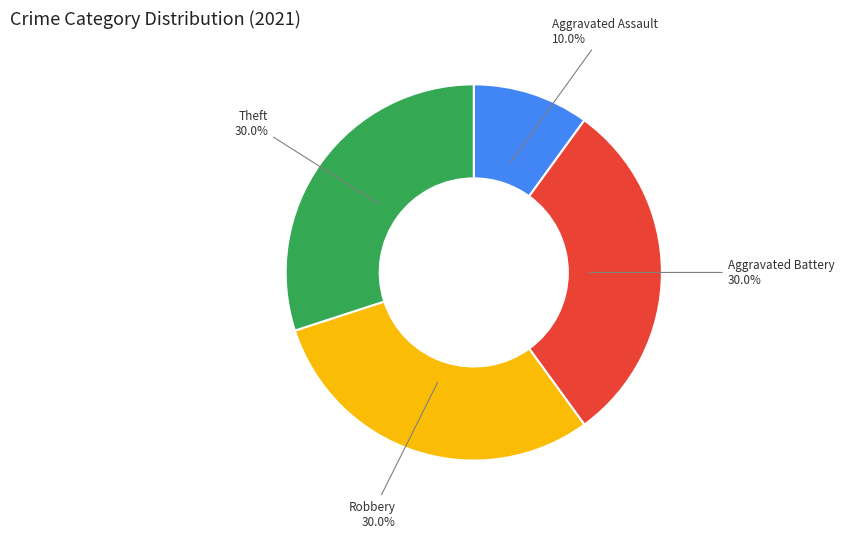

What is the smallest slice in the pie chart?

Aggravated Assault